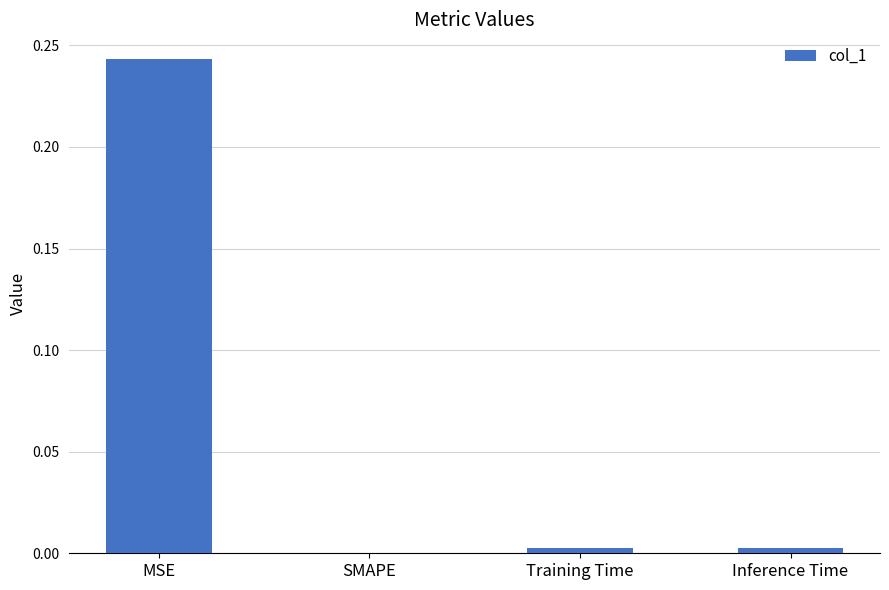

The value at Inference Time is 0.0. True or false?

True